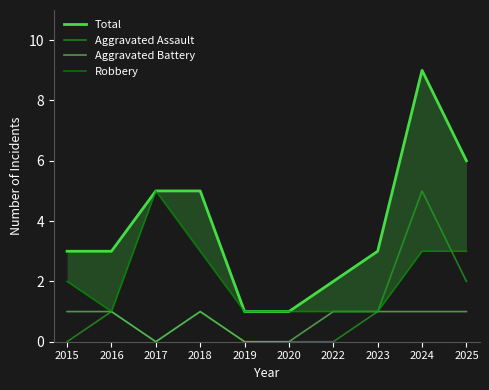

What is the difference between the Total values at 2016 and 2024?

6